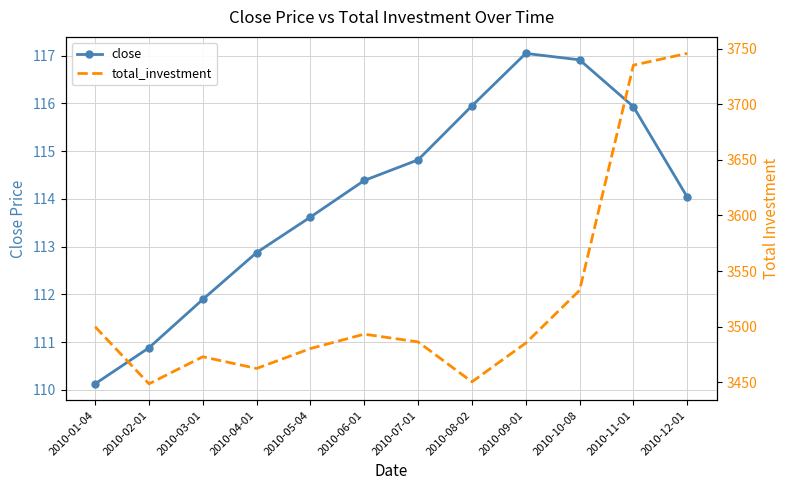

Count the number of categories in the chart.

12